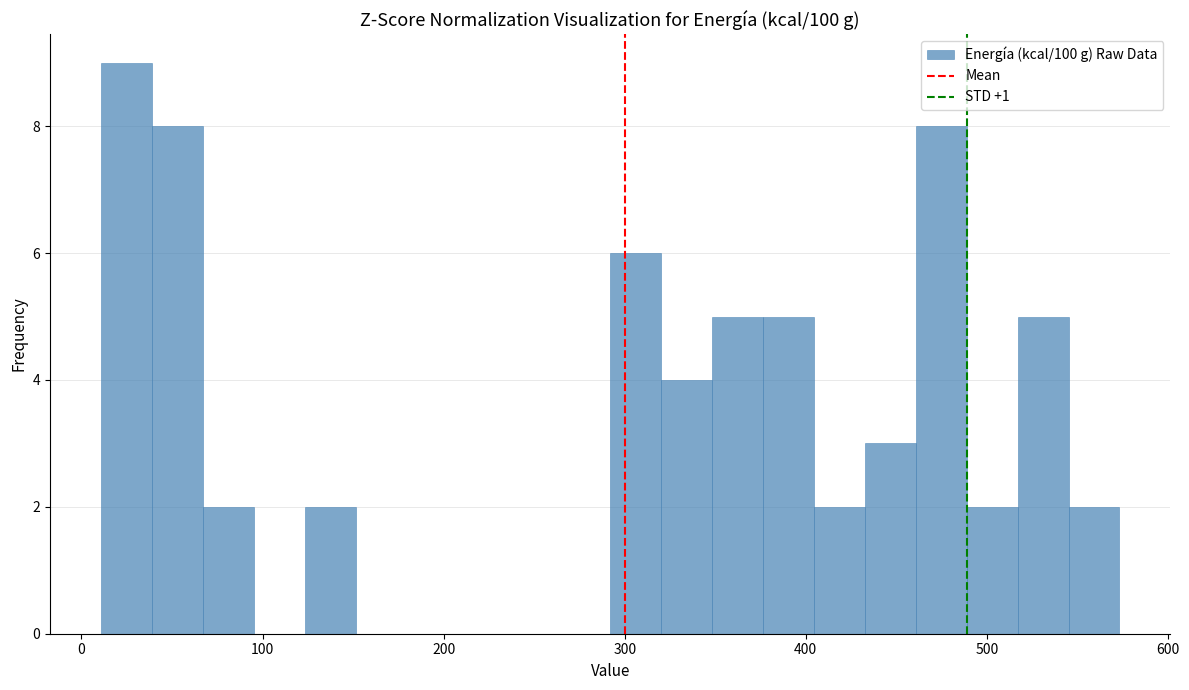

Around what value on the x-axis is the tallest bar? Give the approximate position of its centre, as read against the axis.

20